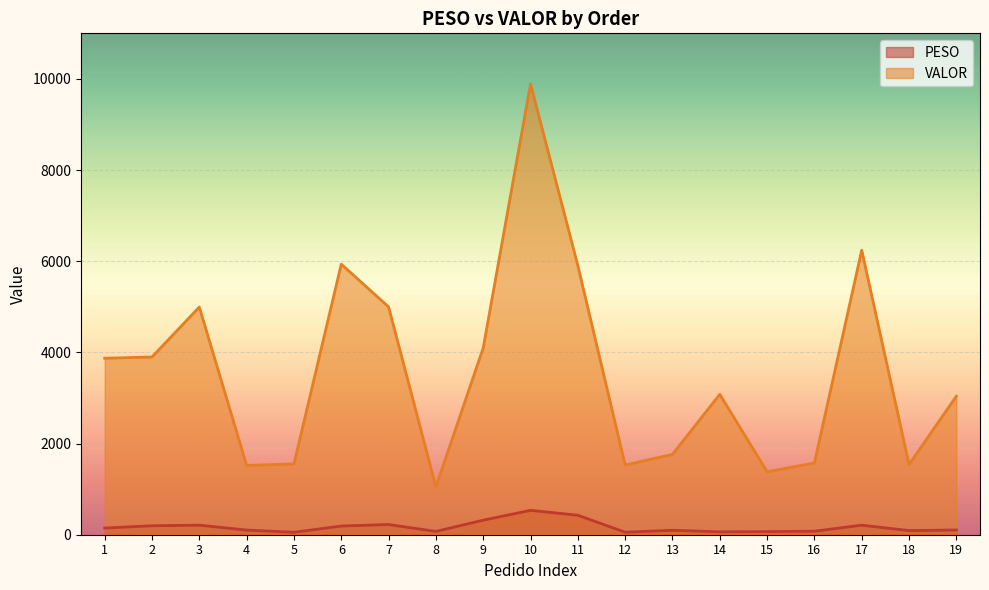

How many lines are shown in the chart?

2